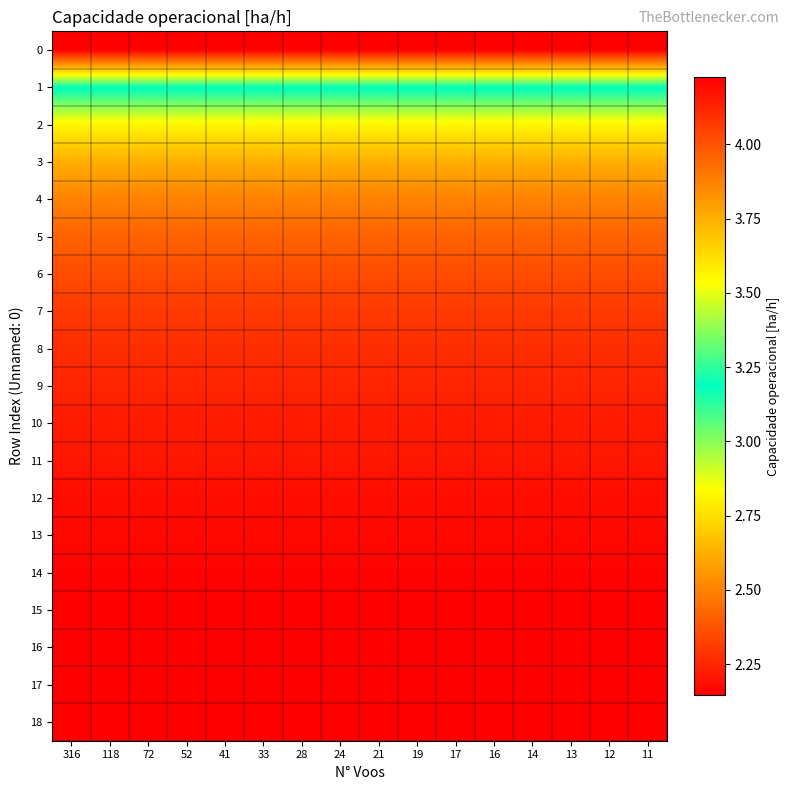

At 52, list the series in order from smallest to largest.

row_0, row_1, row_2, row_3, row_4, row_5, row_6, row_7, row_8, row_9, row_10, row_11, row_12, row_13, row_14, row_17, row_15, row_18, row_16